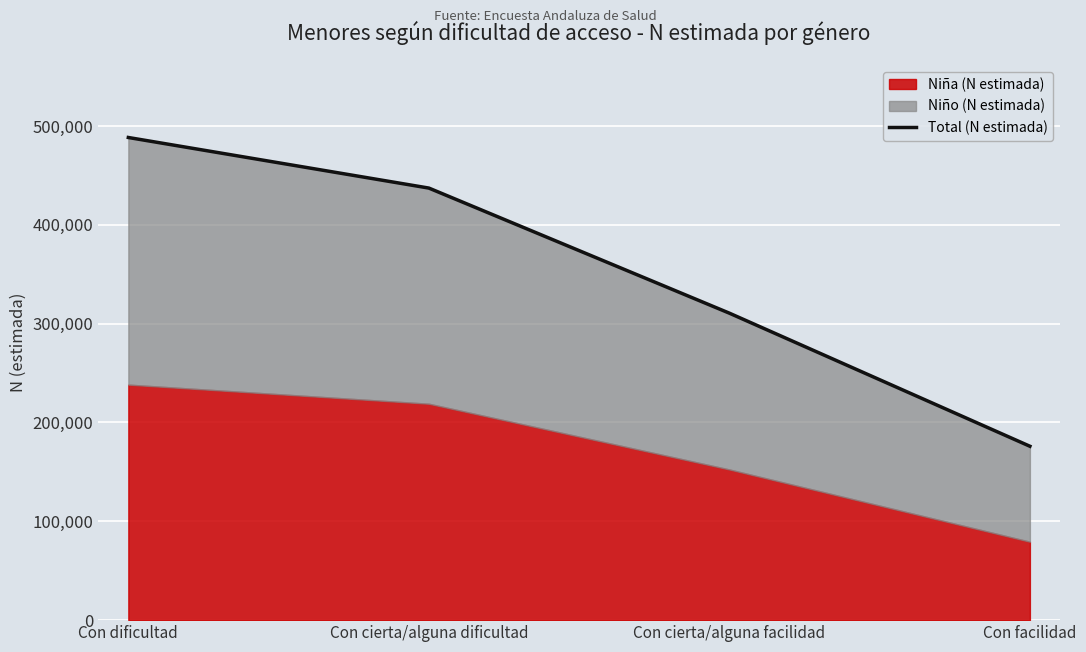

How many data points are less than 437187?

2